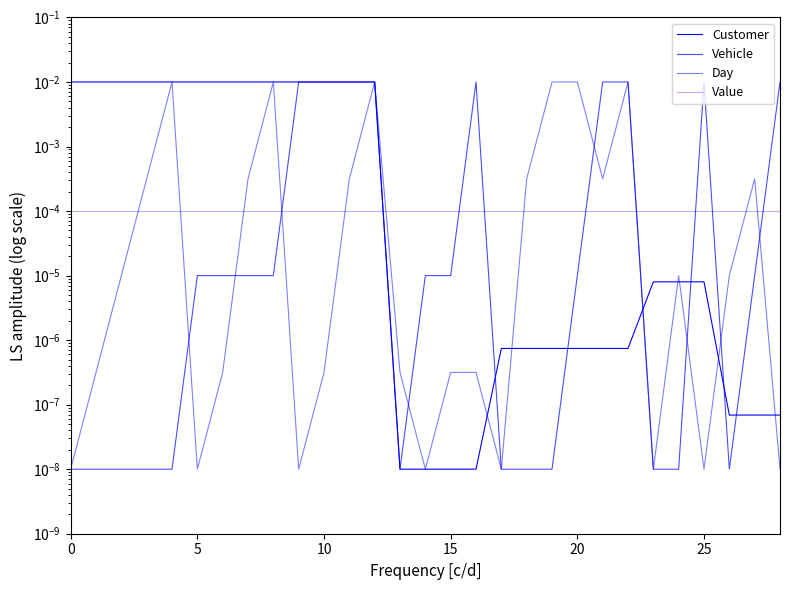

Is this an area chart (filled region under the line)?

No